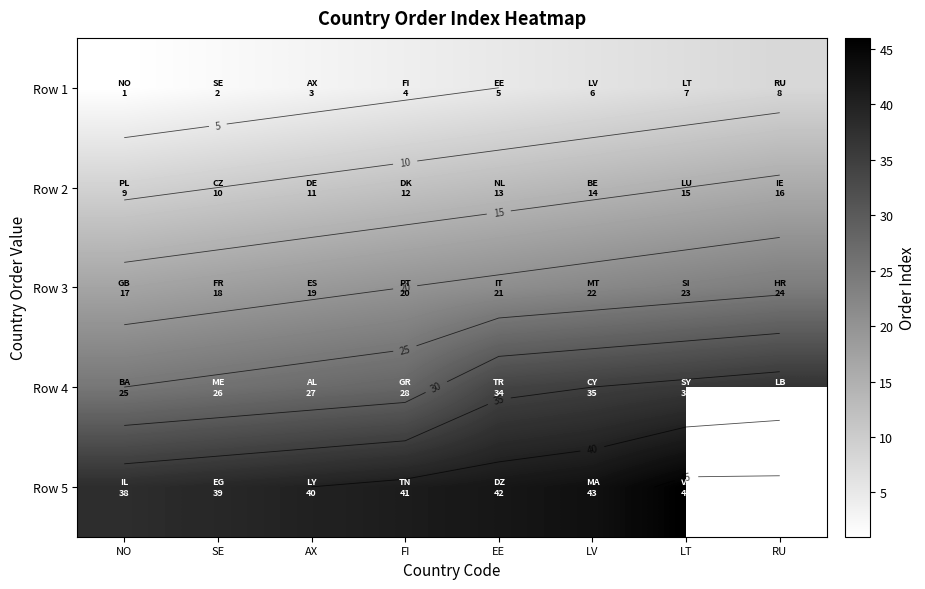

Rank the series by their average value, from lowest to highest.

Row 1, Row 2, Row 3, Row 4, Row 5